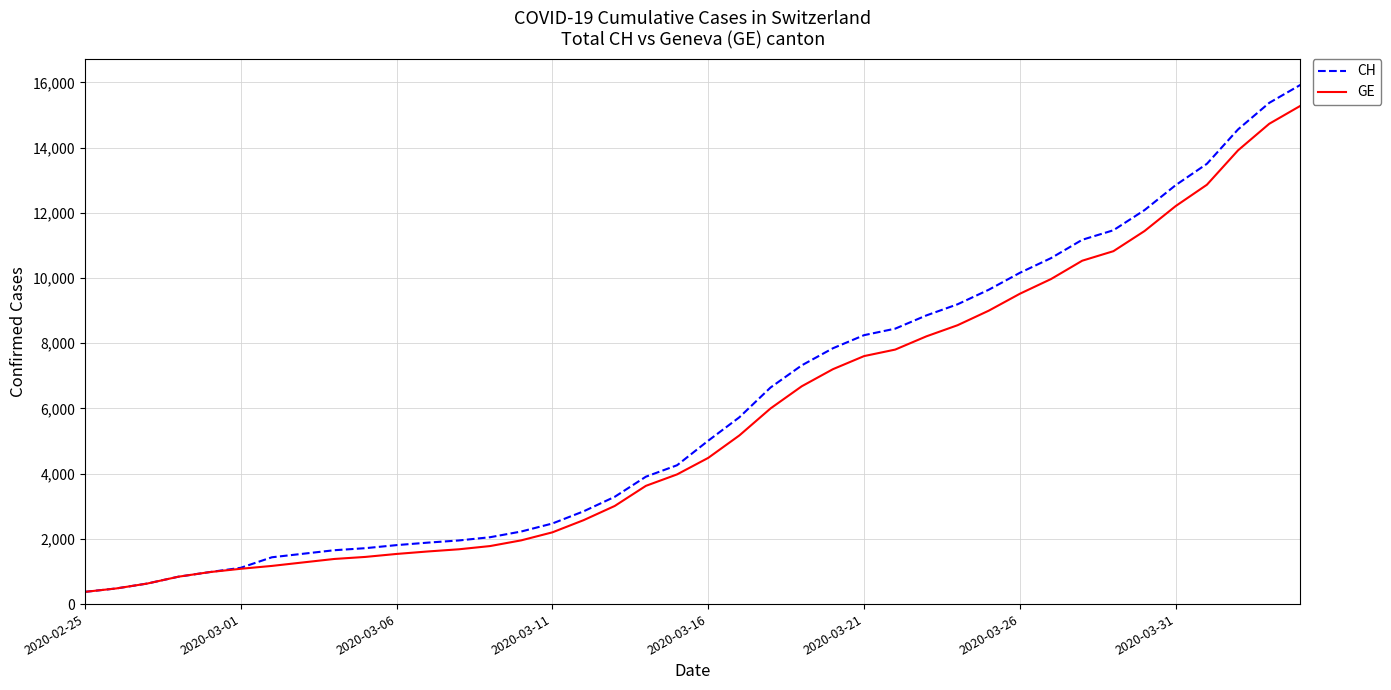

List the series in order of their overall mean, lowest first.

GE, CH